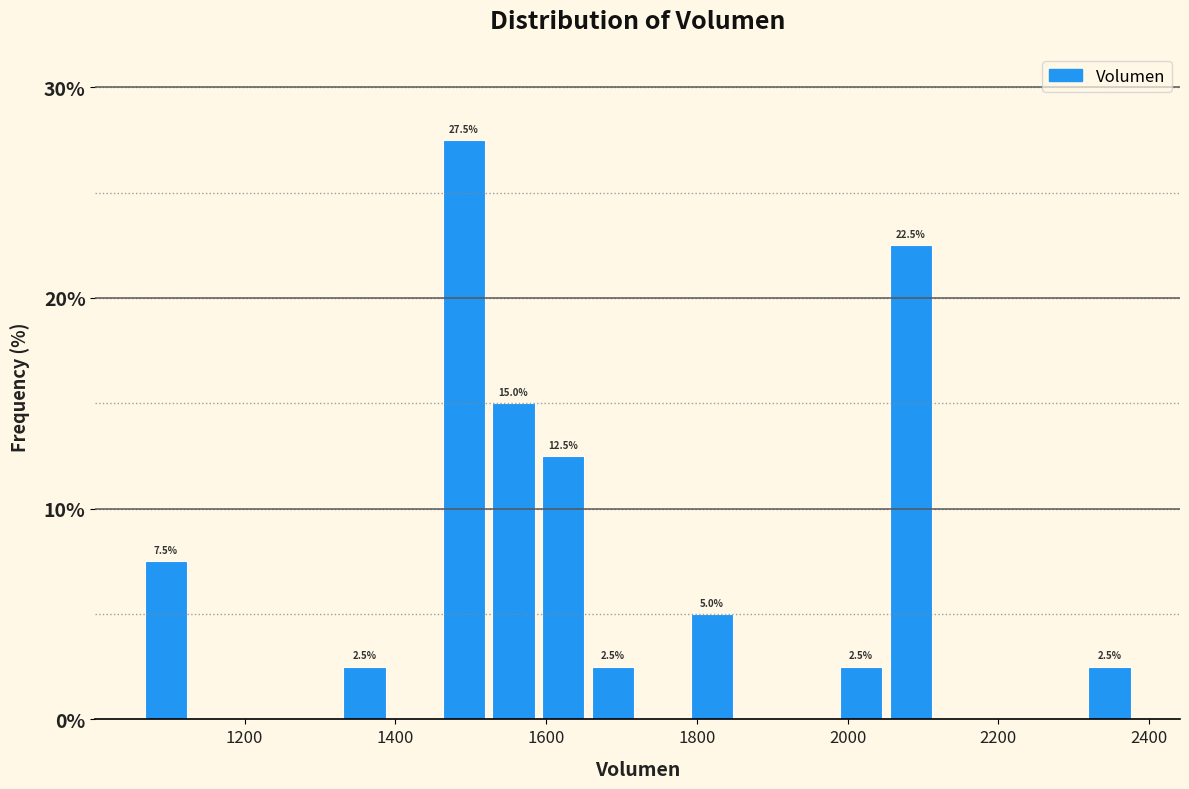

Around what value on the x-axis is the tallest bar? Give the approximate position of its centre, as read against the axis.

1500